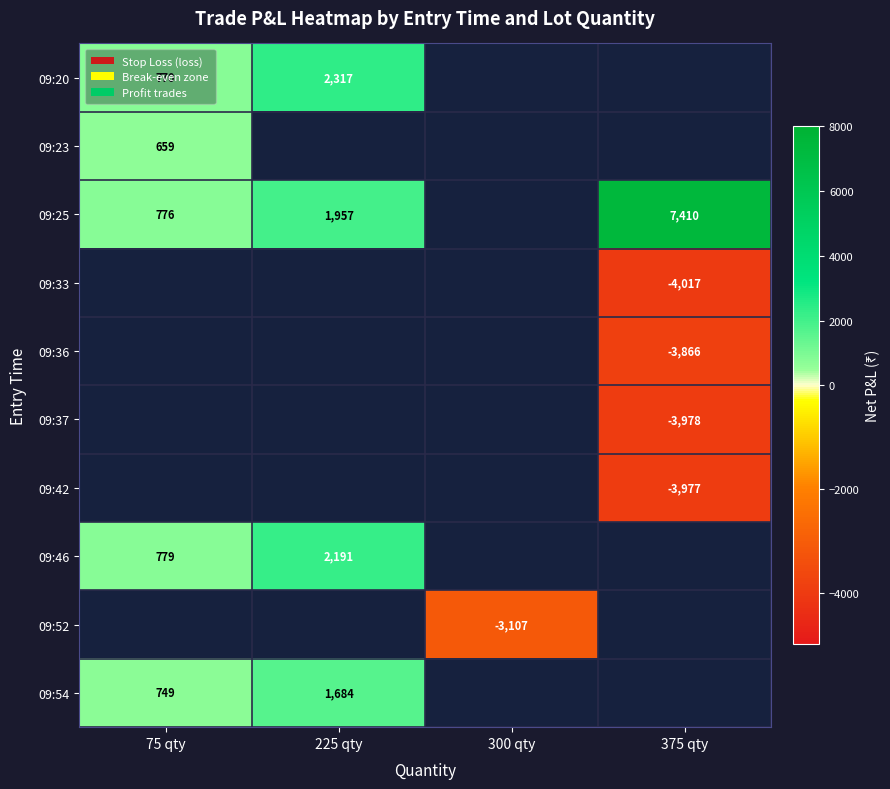

Which has a higher value, 300 qty or 375 qty?

300 qty